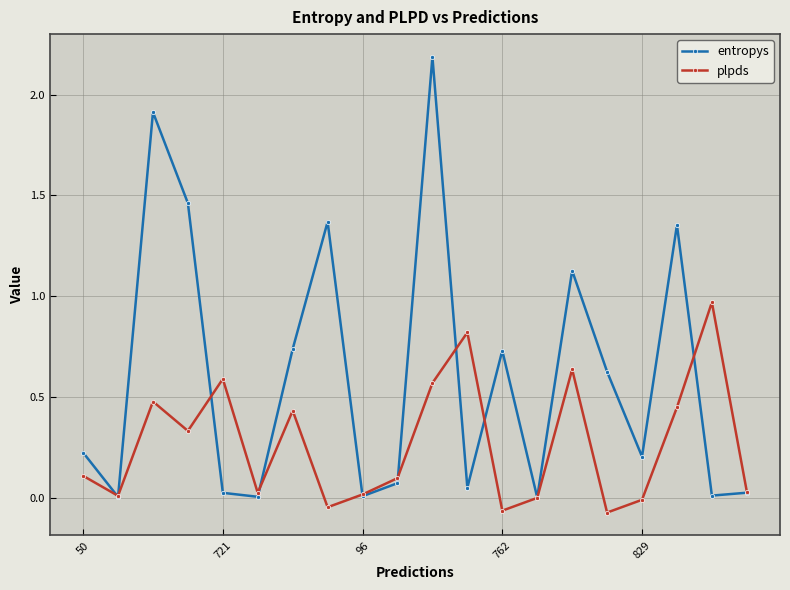

List the series in order of their peak value, lowest first.

plpds, entropys